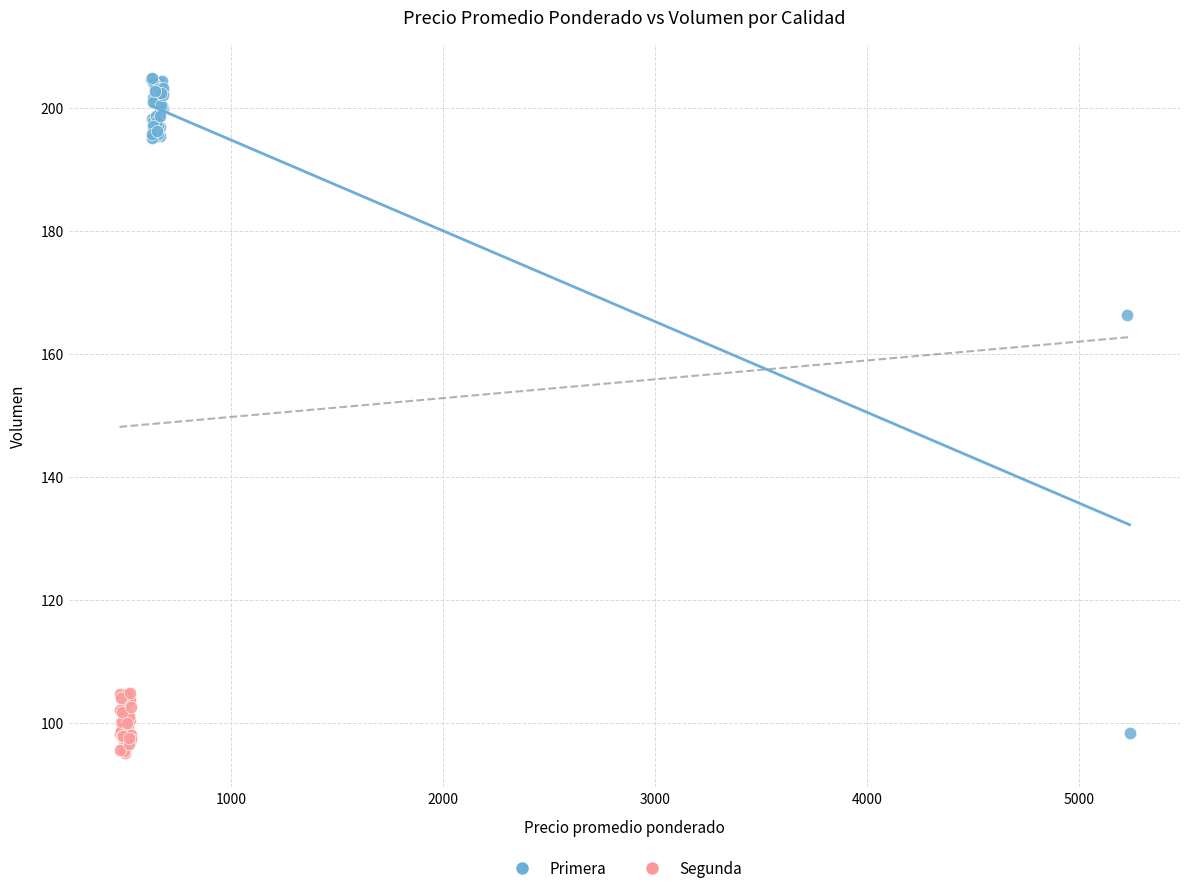

Which series reaches the maximum Y coordinate?

Primera